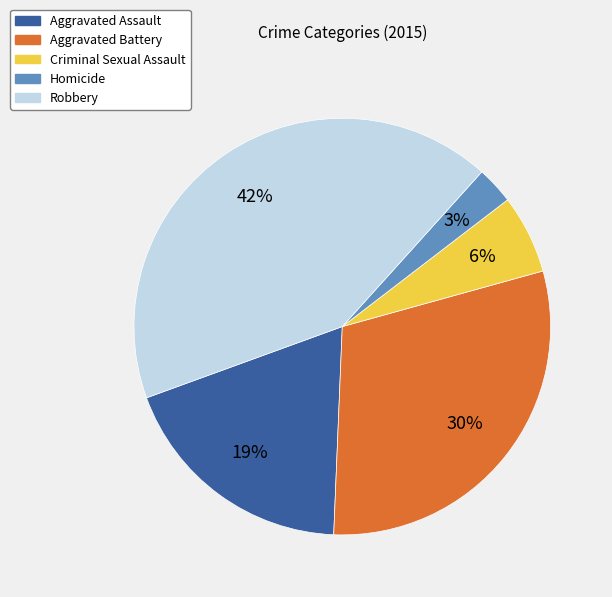

Rank the categories by value from highest to lowest.

Robbery, Aggravated Battery, Aggravated Assault, Criminal Sexual Assault, Homicide